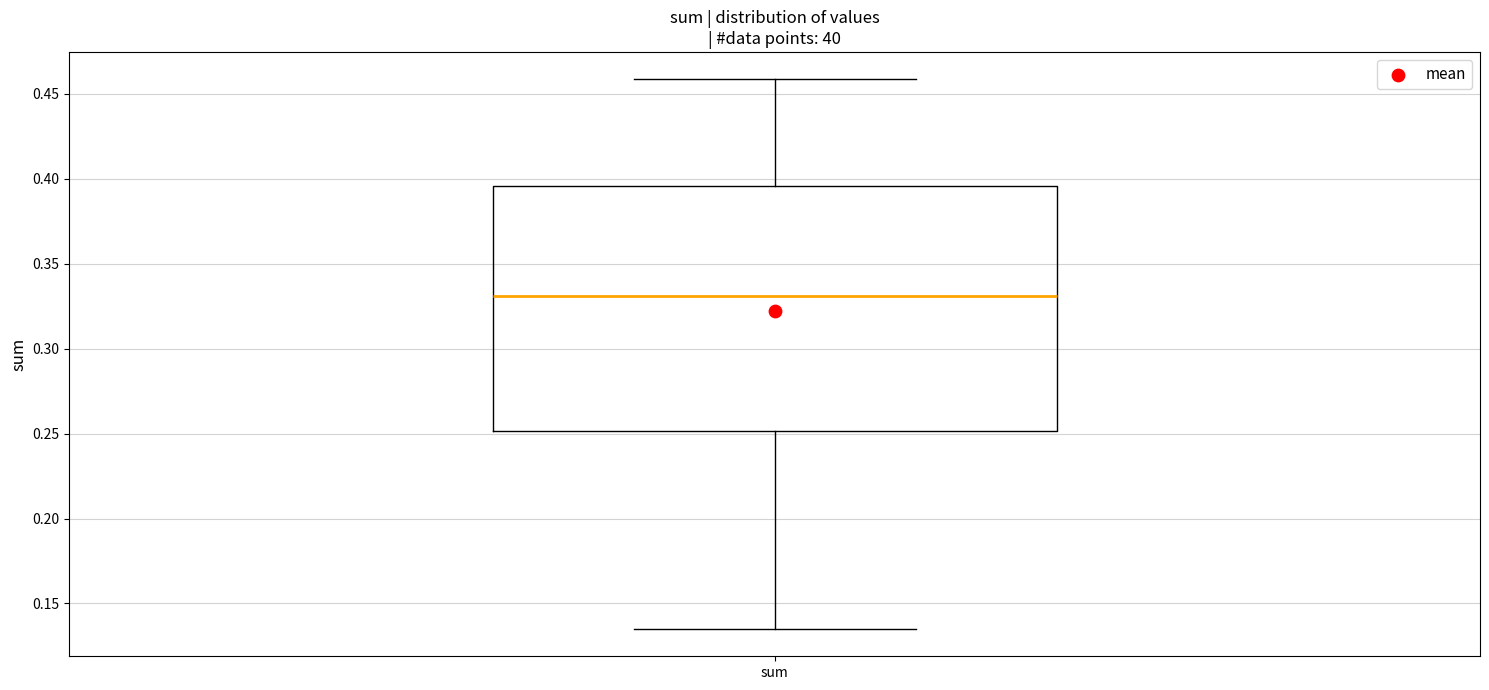

Where is the lower edge of the box for sum on the y-axis? The values are not printed on the chart, so give them approximately, as read against the axis.

0.250